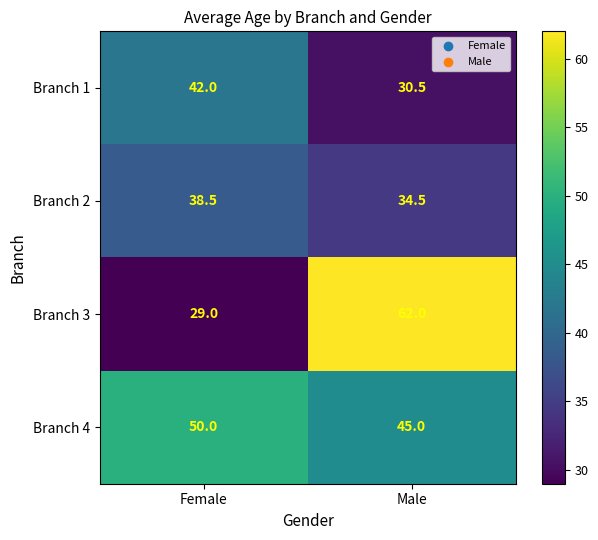

Between Female and Male, which series saw the biggest shift?

Branch 3